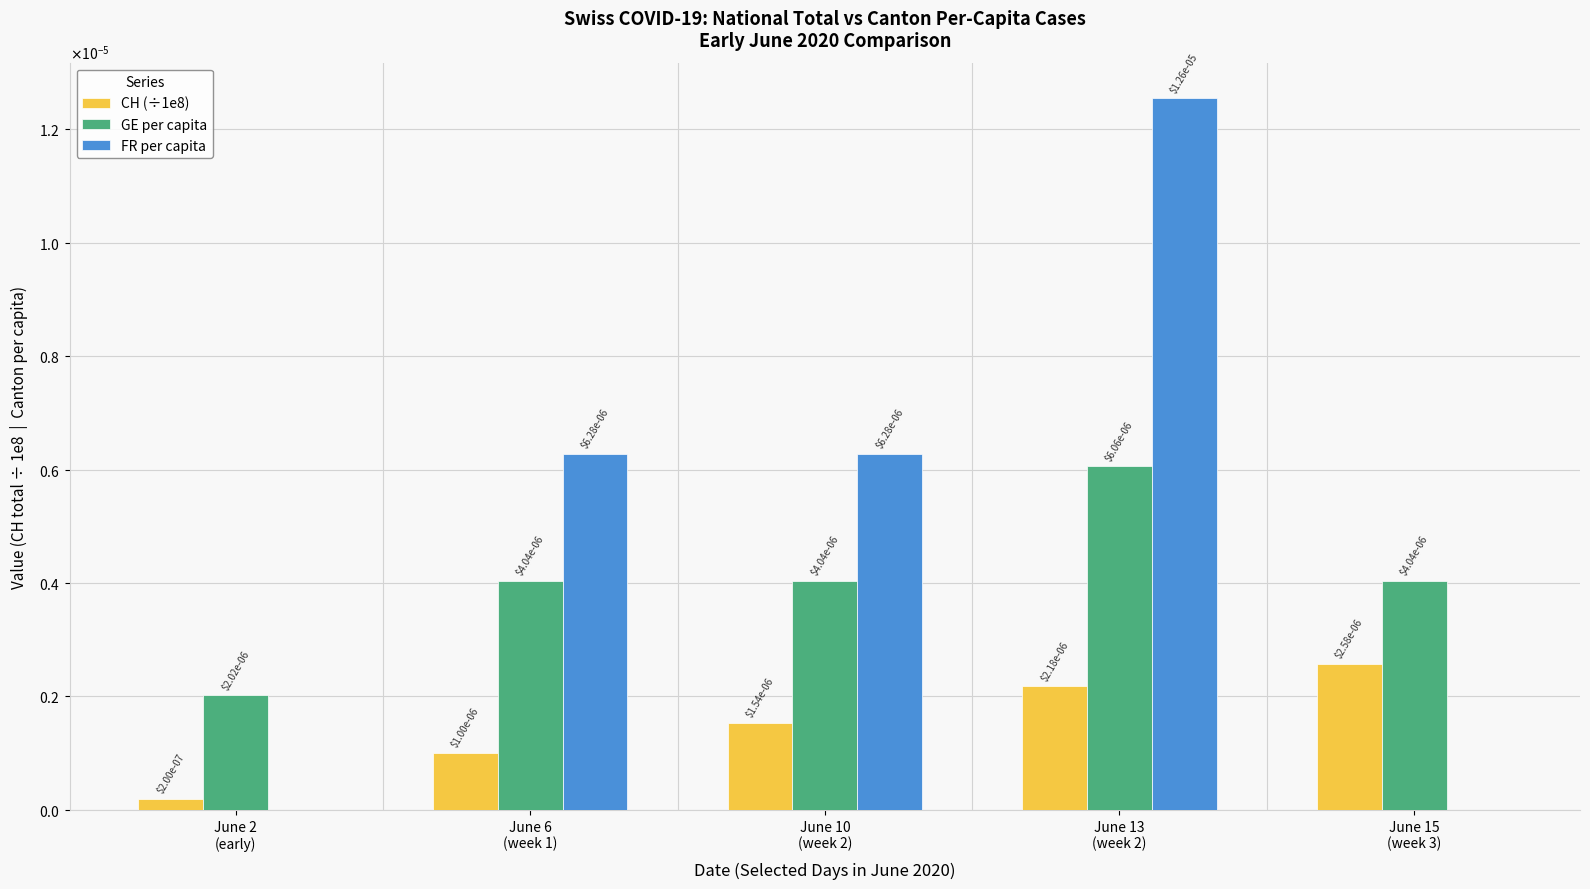

What are all the series names shown in the legend?

CH (÷1e8), GE per capita, FR per capita